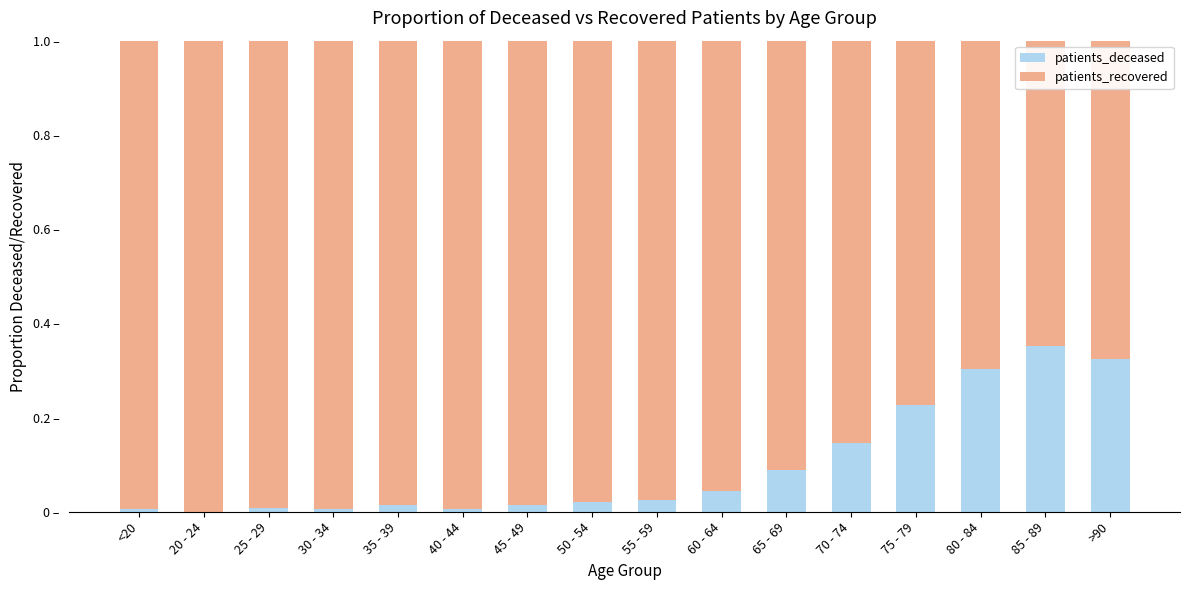

Does the chart contain stacked bars?

Yes